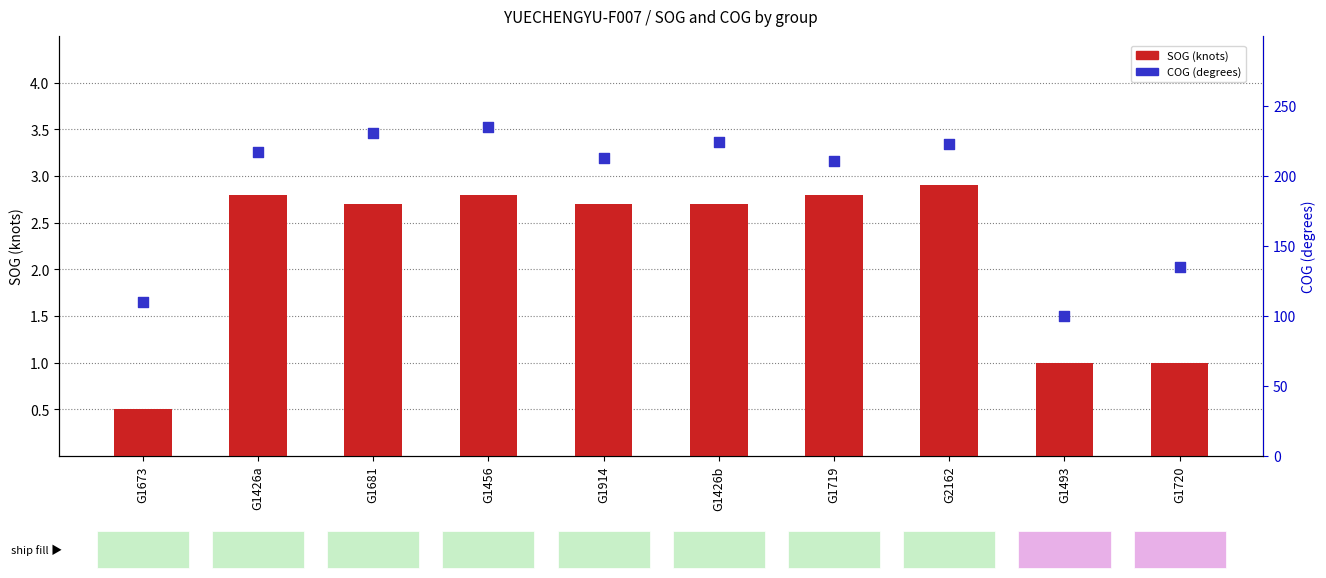

Which series has the largest Y range (max minus min)?

COG (degrees)